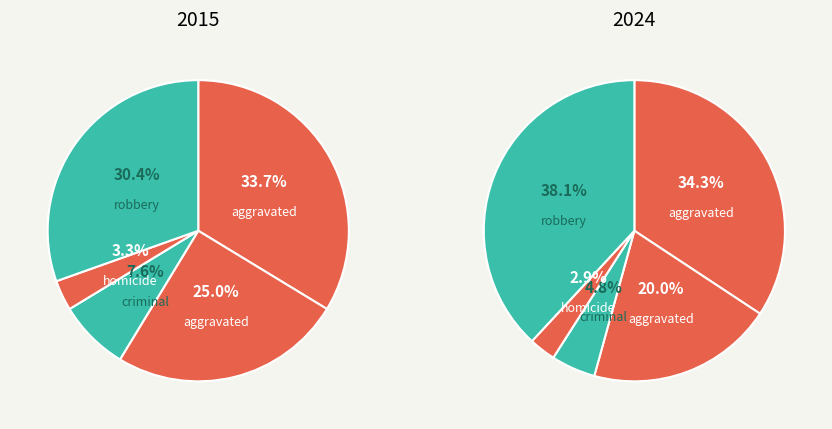

To the nearest percent, what is the combined percentage of Criminal Sexual Assault and Robbery?

38%